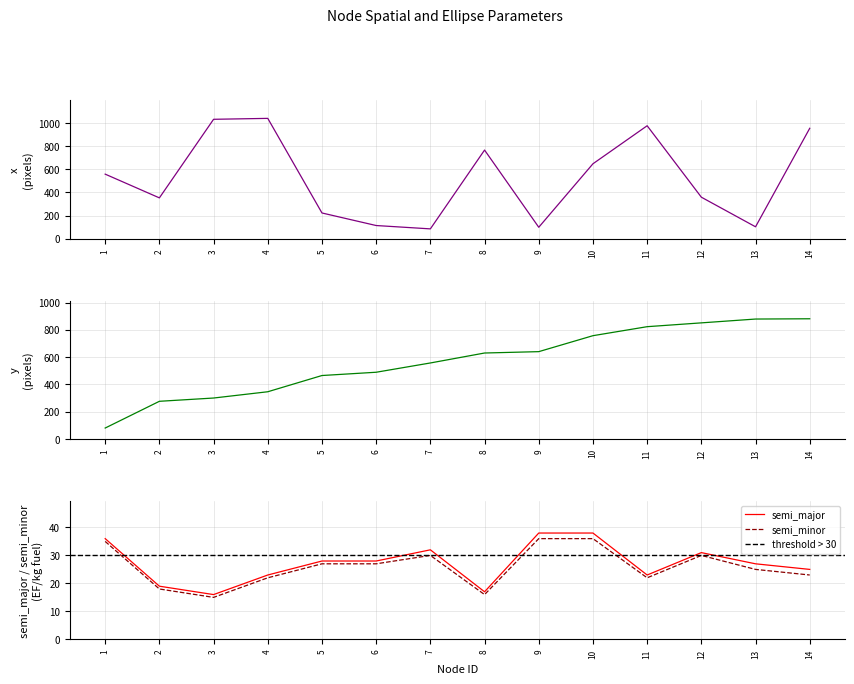

Reading left to right, list all the values displayed in this chart.

x: 559	353	1035	1043	222	113	84	768	98	649	979	359	102	957
y: 80	276	300	346	465	489	557	630	640	757	823	851	879	881
semi_major: 36	19	16	23	28	28	32	17	38	38	23	31	27	25
semi_minor: 35	18	15	22	27	27	30	16	36	36	22	30	25	23